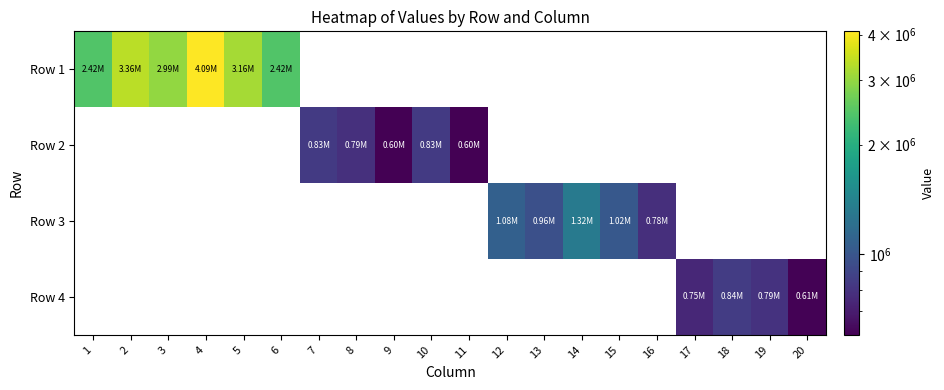

At which category does the chart reach its peak across all series?

4